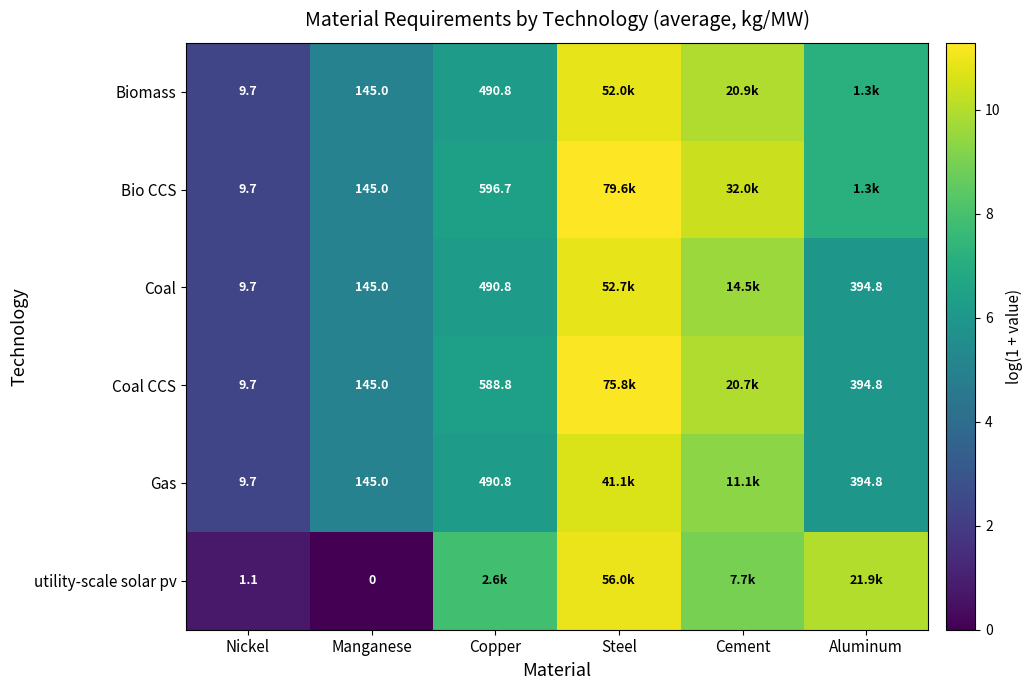

What is the spread (max minus min) of values at Nickel?

8.6